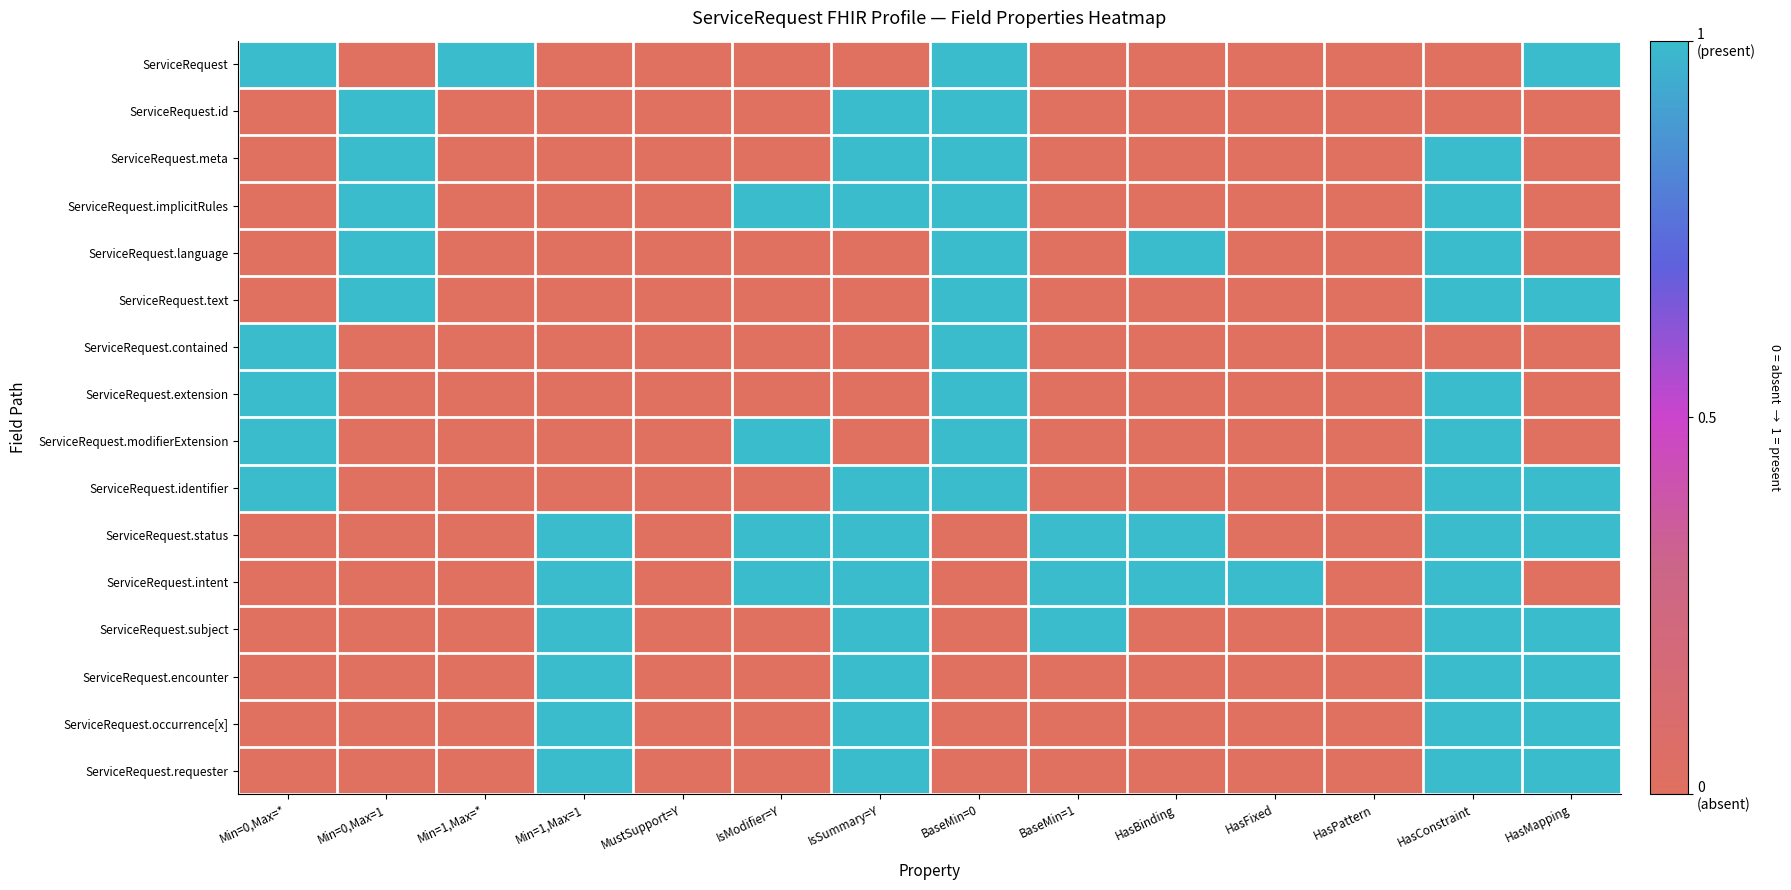

Rank the series at IsModifier=Y from lowest to highest value.

ServiceRequest, ServiceRequest.id, ServiceRequest.meta, ServiceRequest.language, ServiceRequest.text, ServiceRequest.contained, ServiceRequest.extension, ServiceRequest.identifier, ServiceRequest.subject, ServiceRequest.encounter, ServiceRequest.occurrence[x], ServiceRequest.requester, ServiceRequest.implicitRules, ServiceRequest.modifierExtension, ServiceRequest.status, ServiceRequest.intent